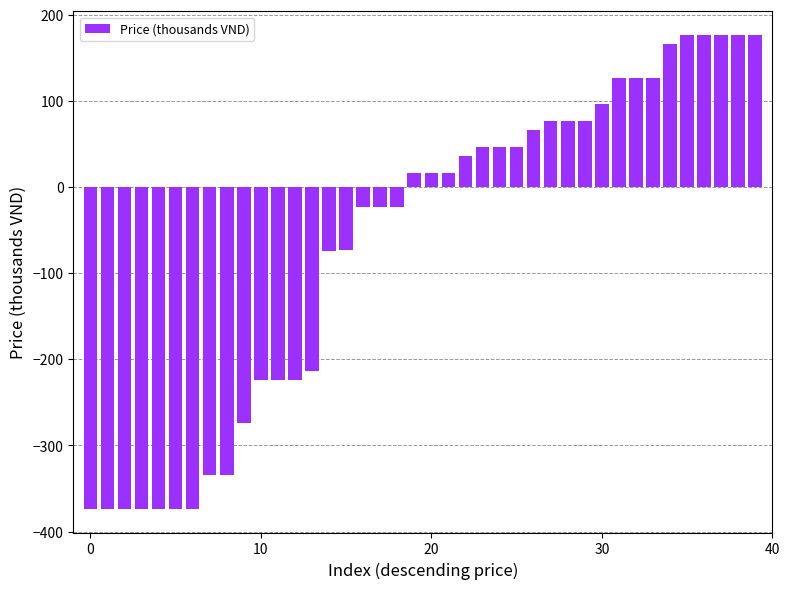

What is the greatest value displayed?

176.5